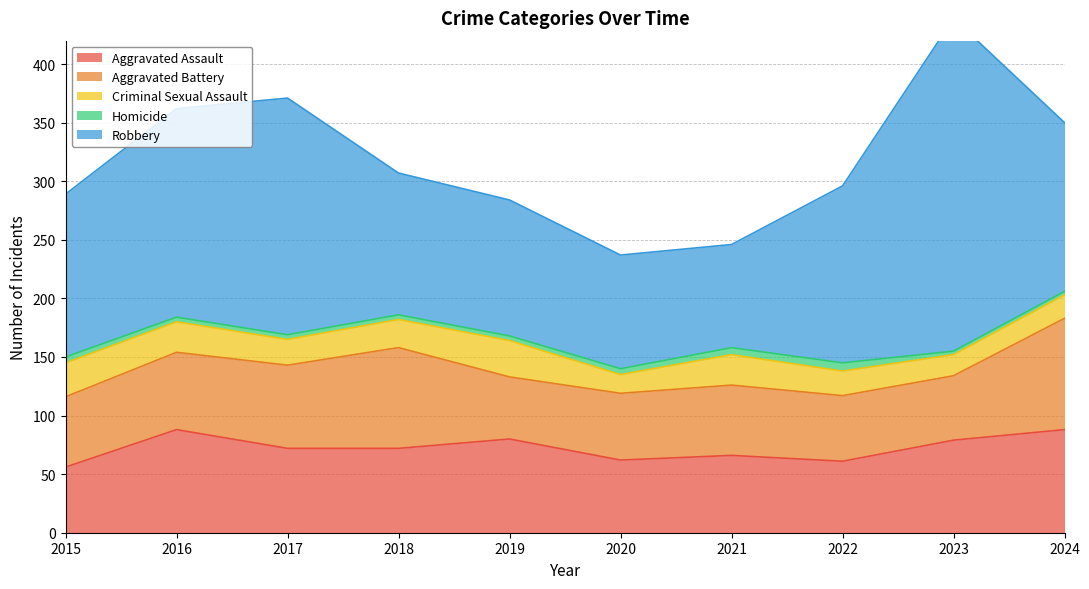

What are all the series names shown in the legend?

Aggravated Assault, Aggravated Battery, Criminal Sexual Assault, Homicide, Robbery